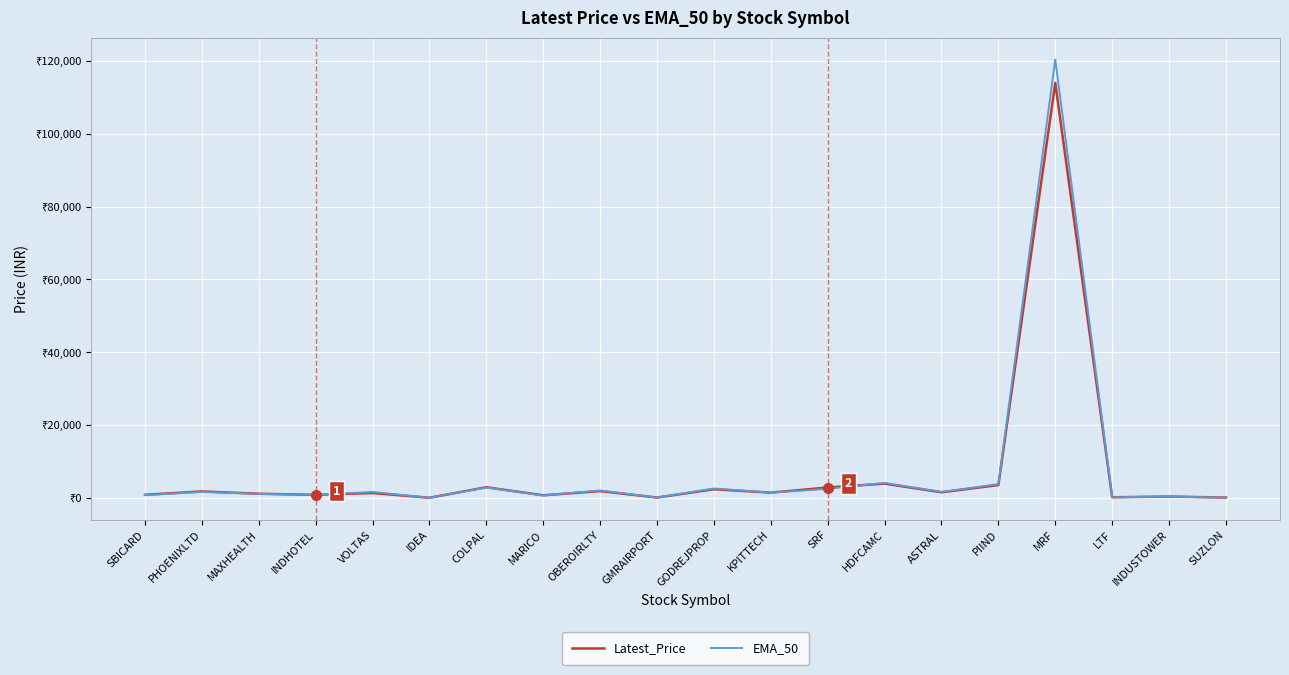

True or false: EMA_50 has a value of 1993.3 at OBEROIRLTY.

True